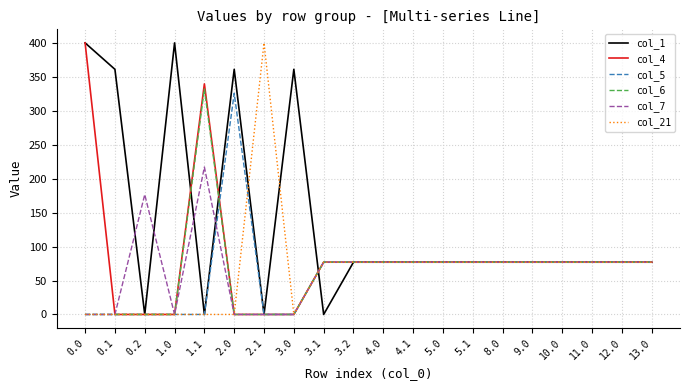

Which series has the largest total across all categories?

col_1